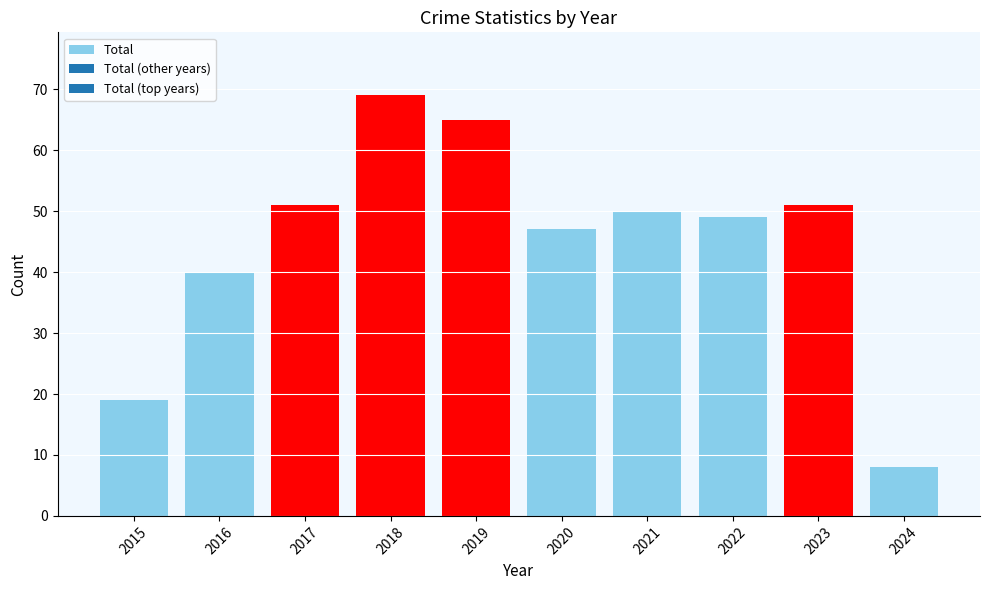

How many bars are there in total?

10